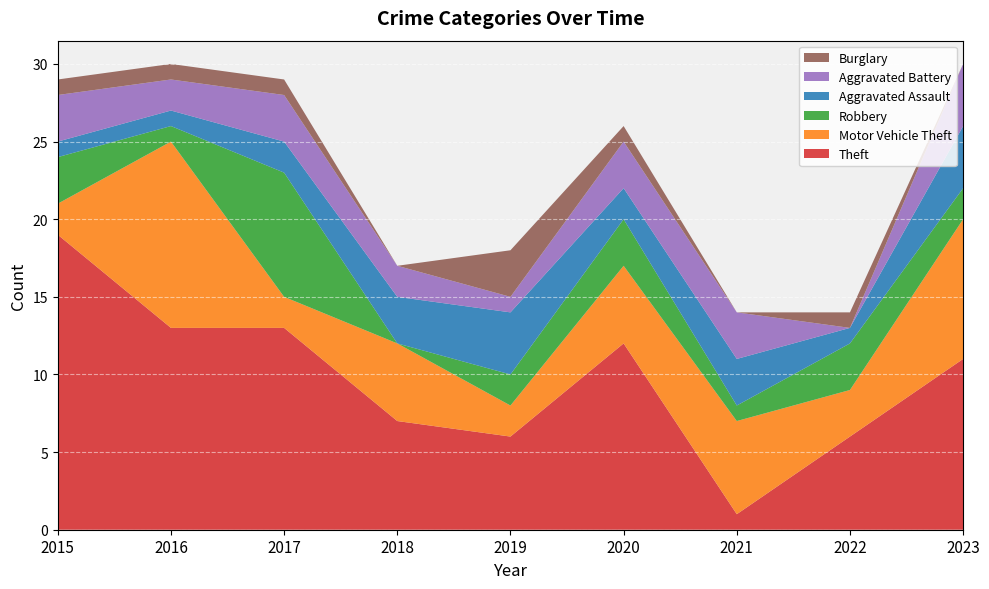

Reading left to right, what are all the values shown in this chart?

Theft: 19	13	13	7	6	12	1	6	11
Motor Vehicle Theft: 2	12	2	5	2	5	6	3	9
Robbery: 3	1	8	0	2	3	1	3	2
Aggravated Assault: 1	1	2	3	4	2	3	1	4
Aggravated Battery: 3	2	3	2	1	3	3	0	4
Burglary: 1	1	1	0	3	1	0	1	0